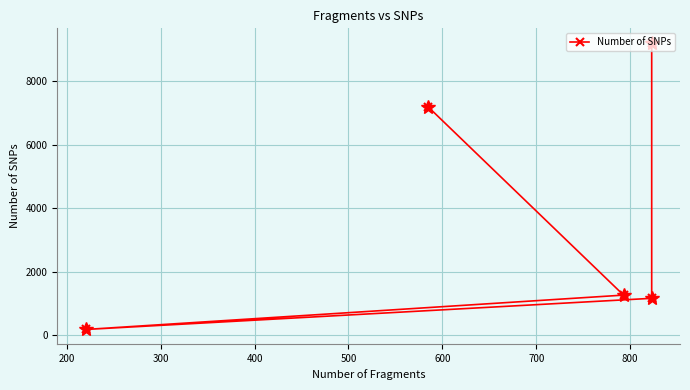

What value does the data have at 200, to the nearest 10?

1270